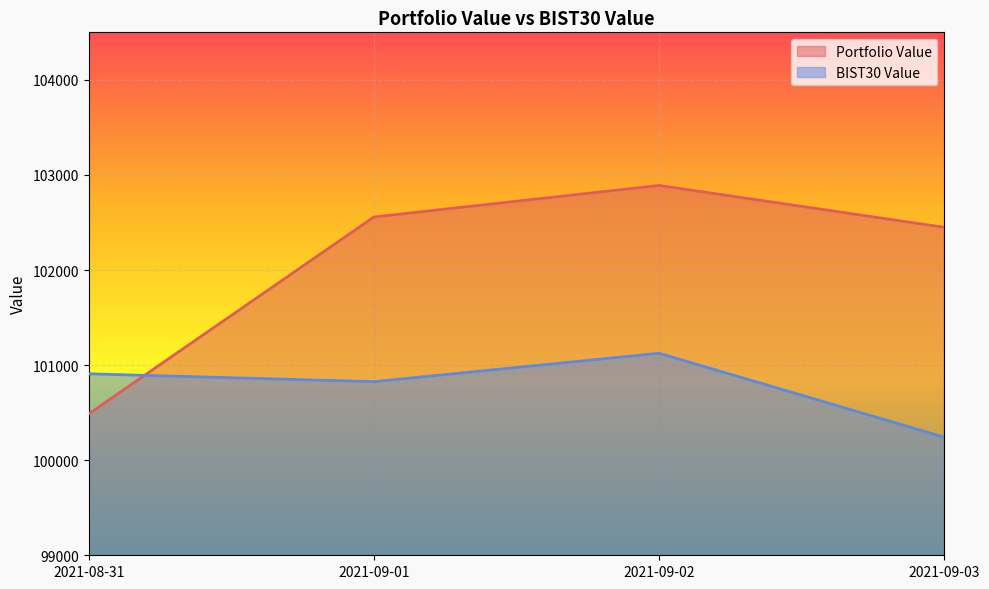

After their last crossing, which series has the higher values: BIST30 Value or Portfolio Value?

Portfolio Value